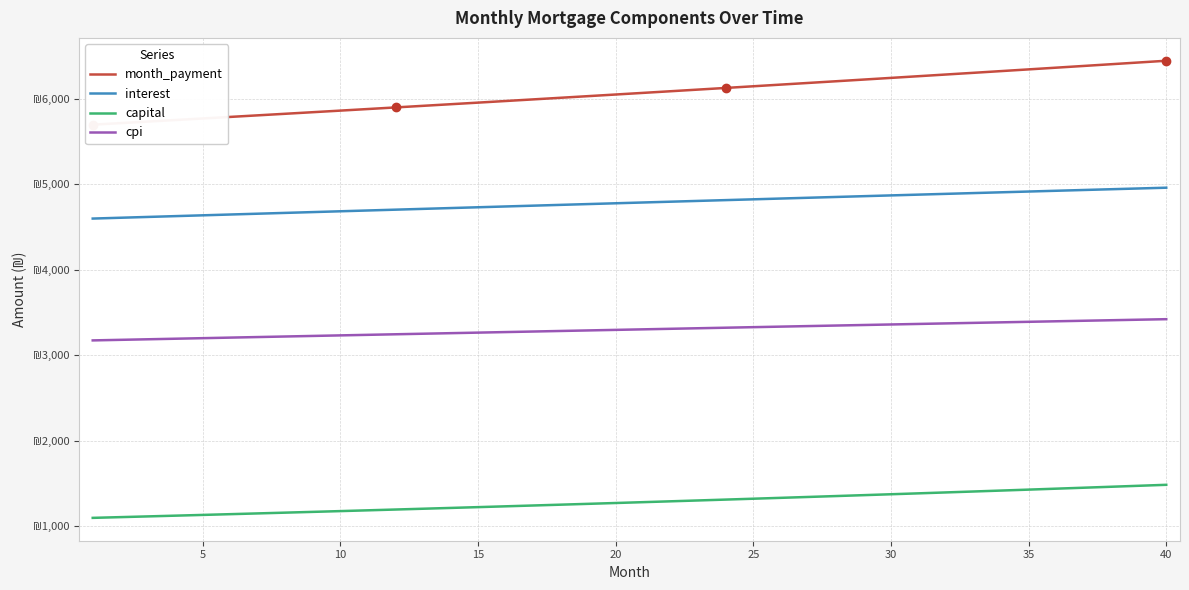

What is the difference between the maximum and minimum values in the month_payment series?

747.5